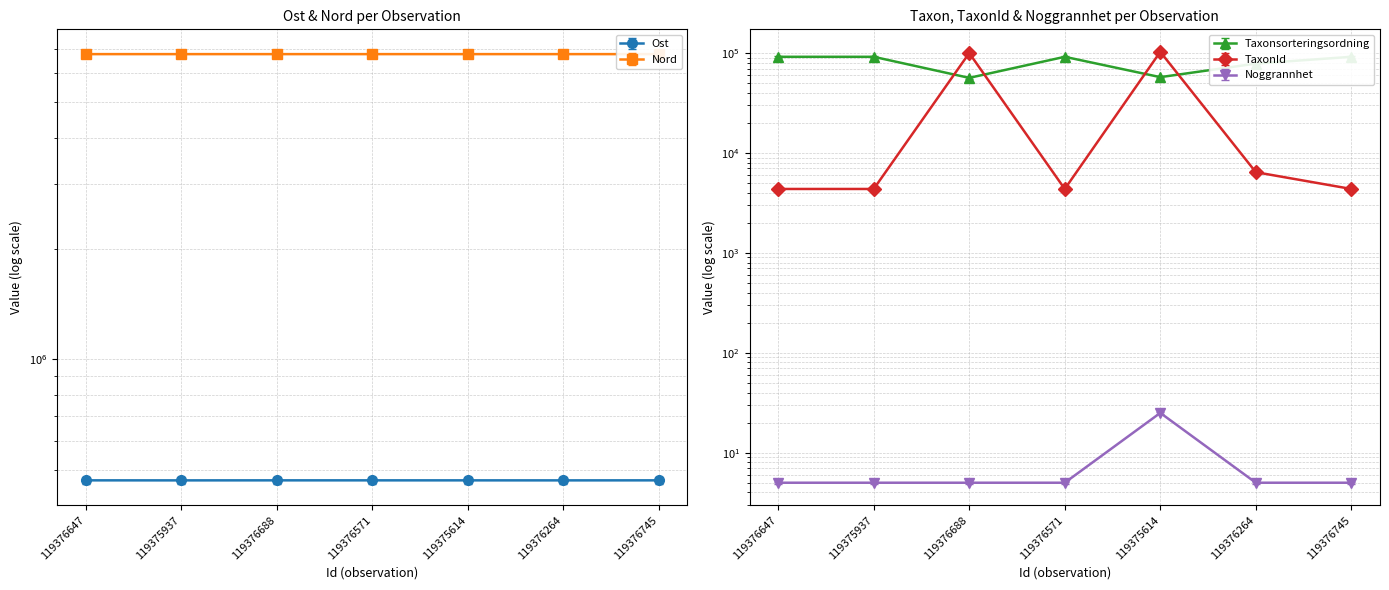

List the series in order of their peak value, lowest first.

Noggrannhet, Taxonsorteringsordning, TaxonId, Ost, Nord